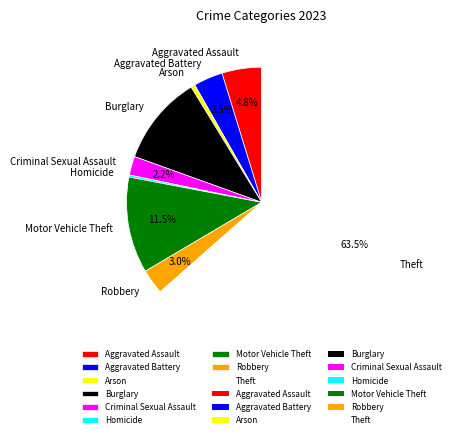

Which category has the biggest portion of the pie?

Theft